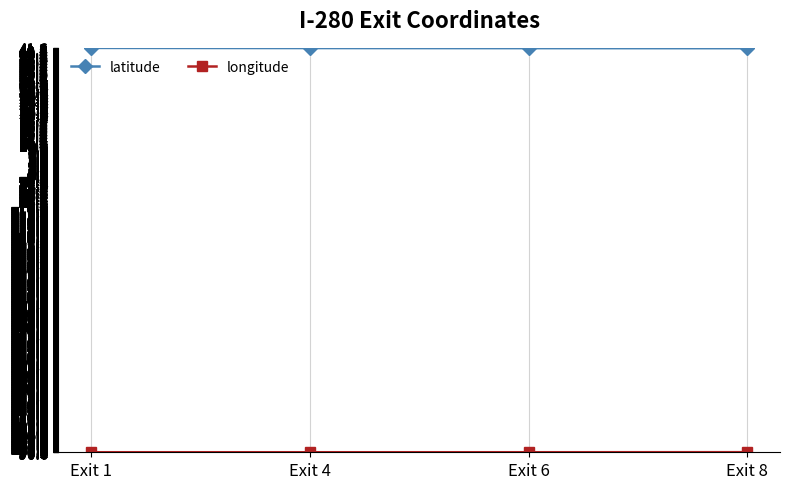

What is the sum of the latitude values at Exit 4 and Exit 6?

83.1